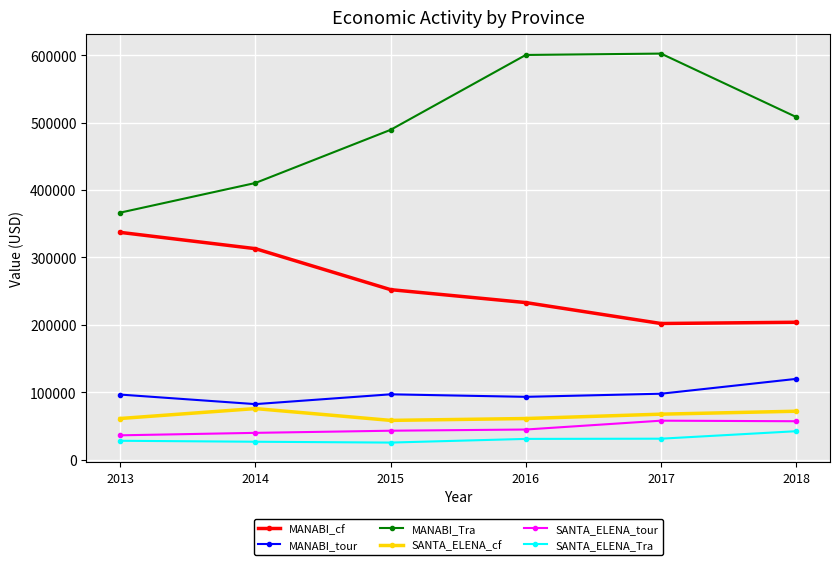

Is the value of MANABI_cf at 2017 greater than the value of MANABI_tour at 2018?

Yes